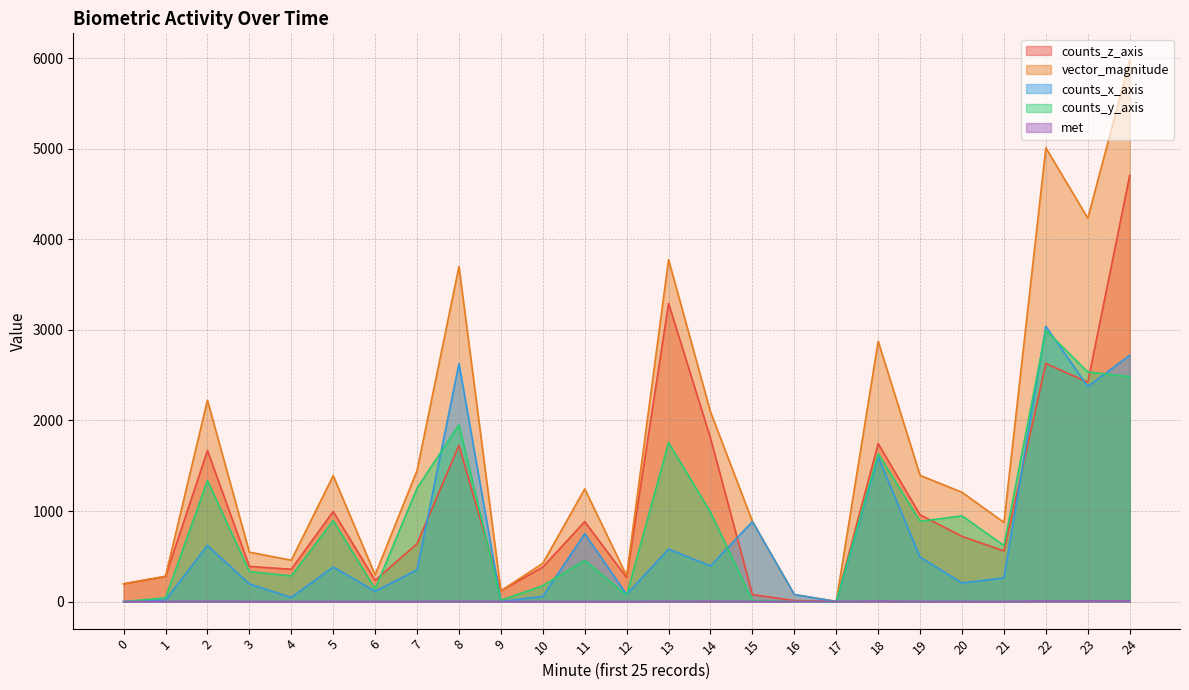

What is the sum of all counts_z_axis values?

27057.0